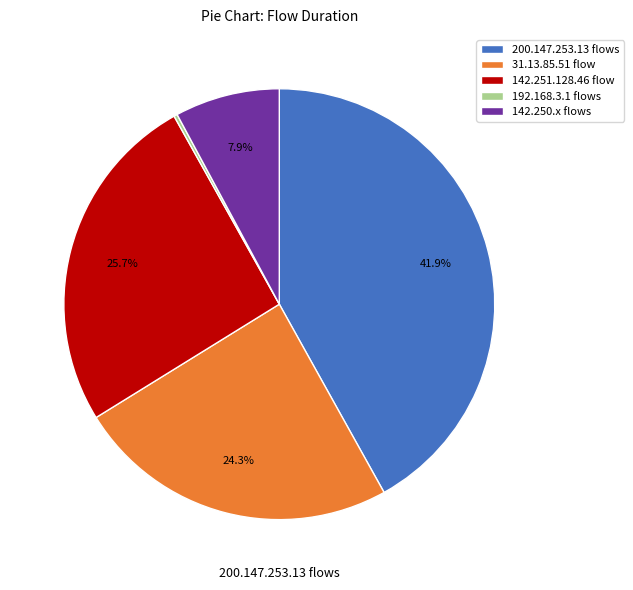

Does any single category account for the majority?

No